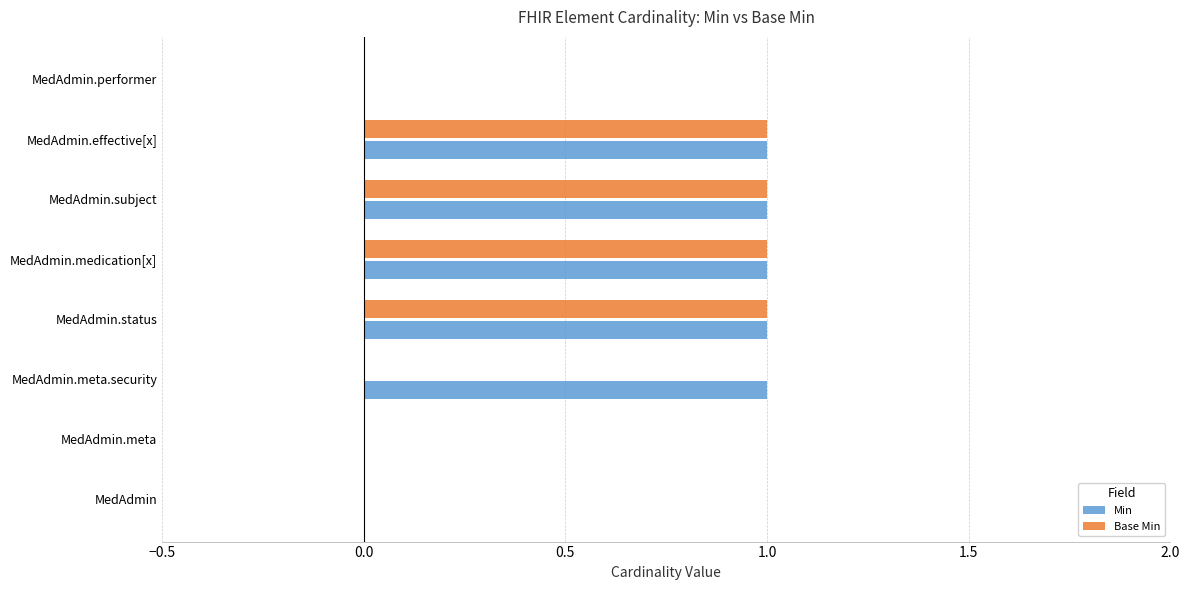

Between MedAdmin.meta.security and MedAdmin.performer, which series saw the biggest shift?

Min